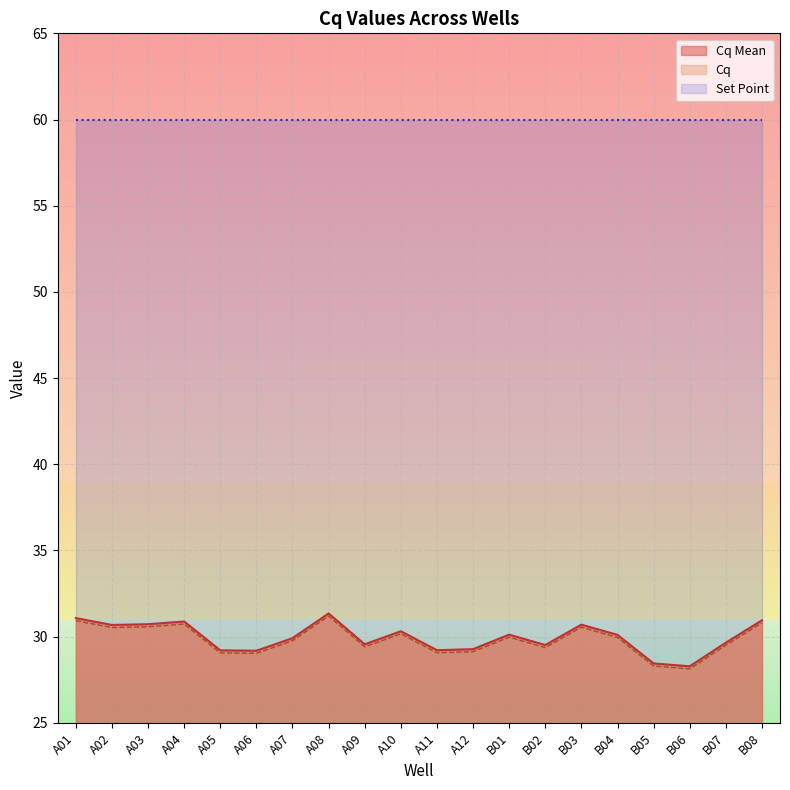

At which label is Cq closest to 29?

A06